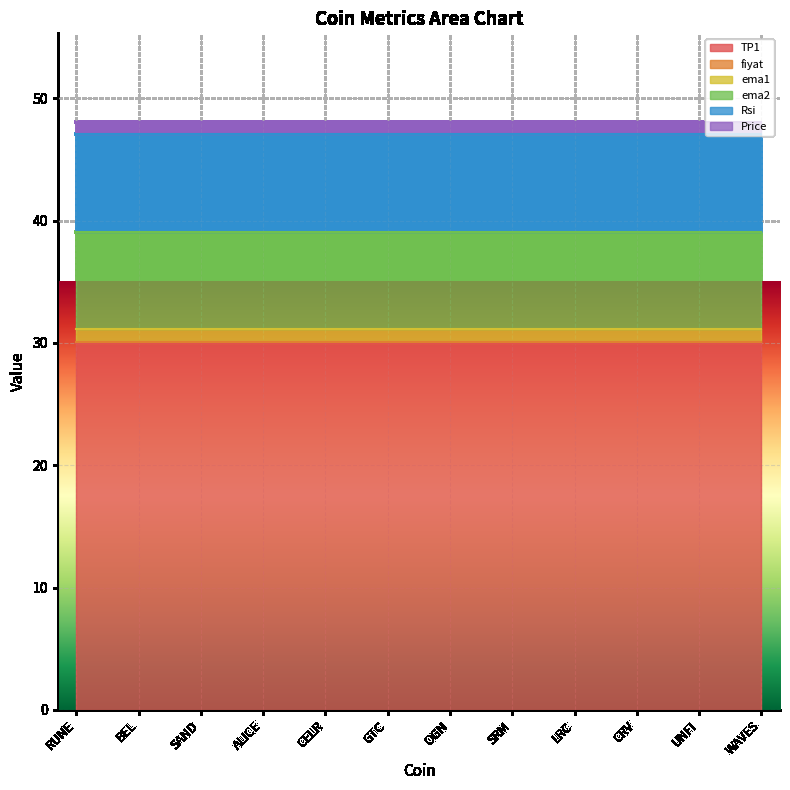

What is the value of the TP1 point at the 1st from the left?

30.0